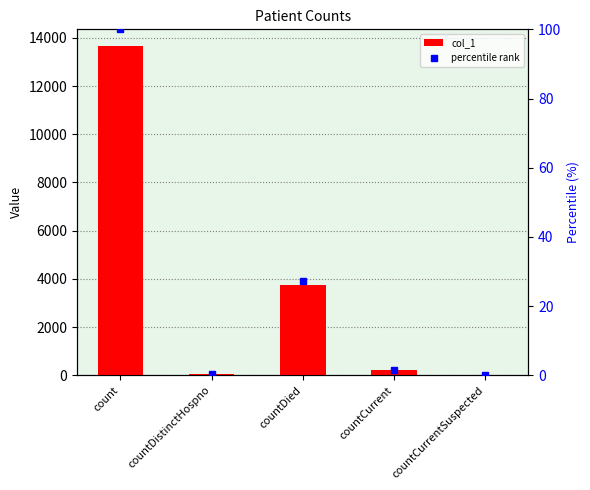

Reading left to right, transcribe all the data shown in this chart.

col_1: 13669.0	73.0	3743.0	212.0	0.0
percentile rank: 100.0	0.5	27.4	1.6	0.0